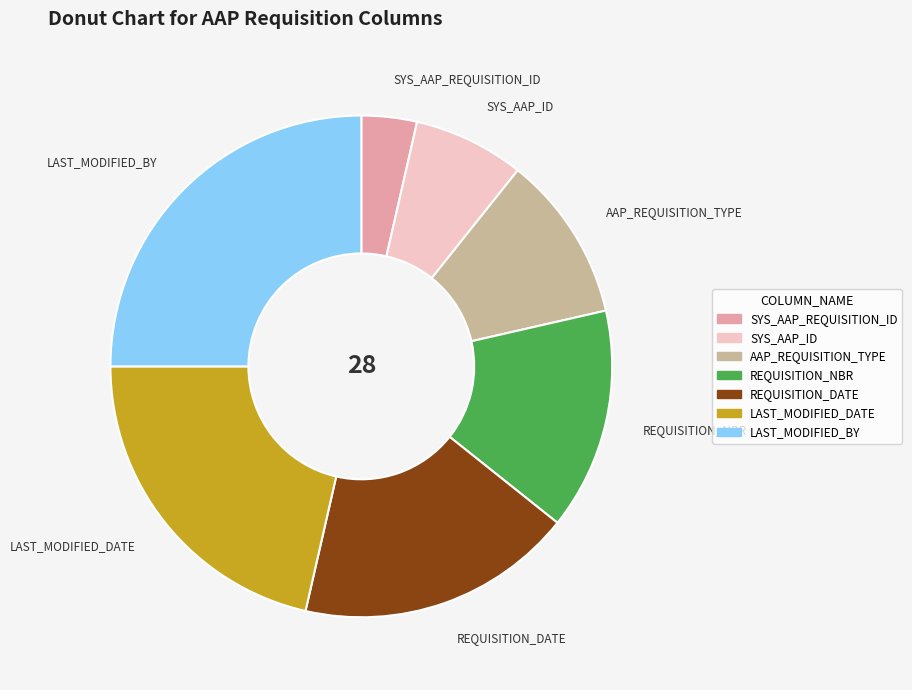

What is the largest slice in the pie chart?

LAST_MODIFIED_BY